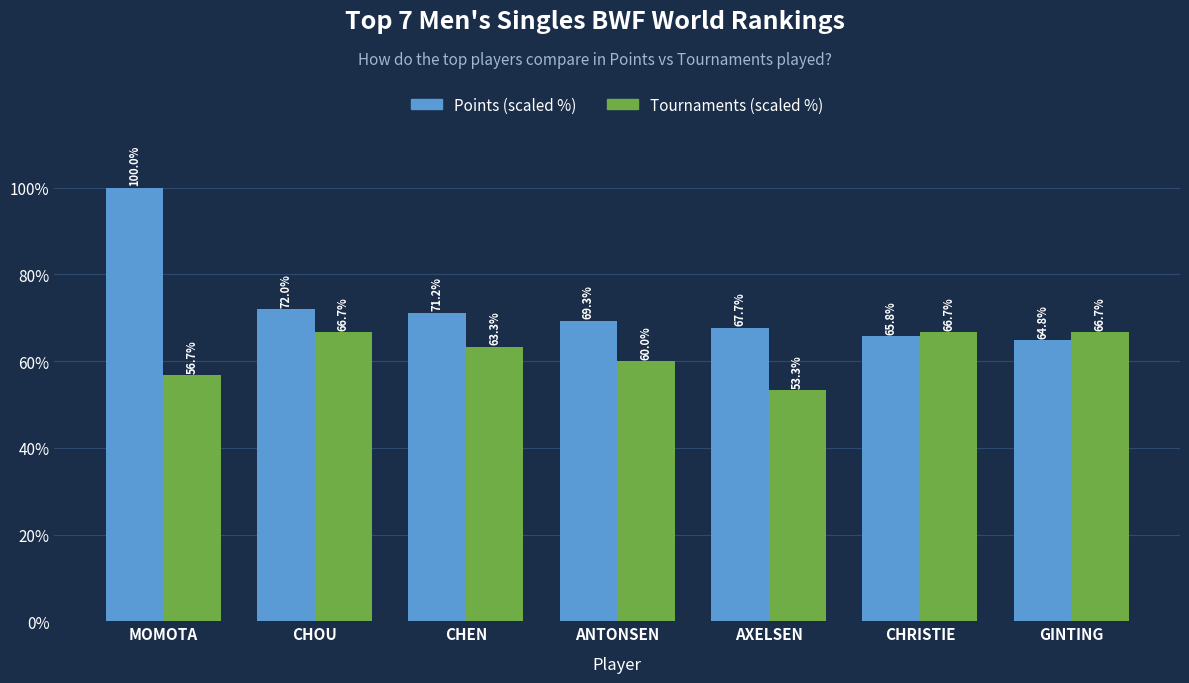

List the series in order of their peak value, highest first.

Points (scaled %), Tournaments (scaled %)